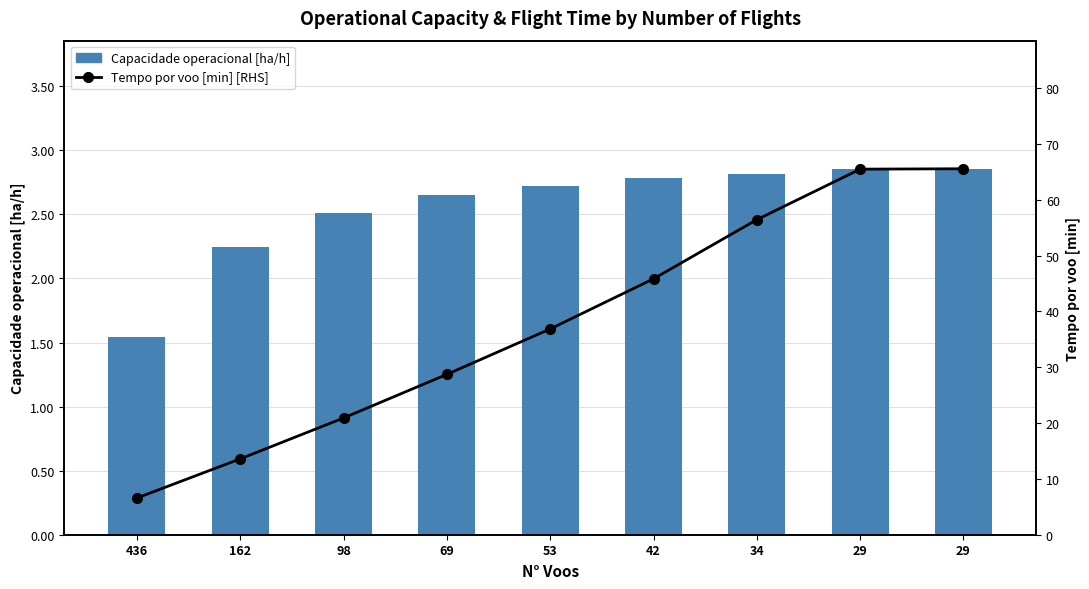

What value does the Tempo por voo [min] [RHS] series have at 34?

56.5